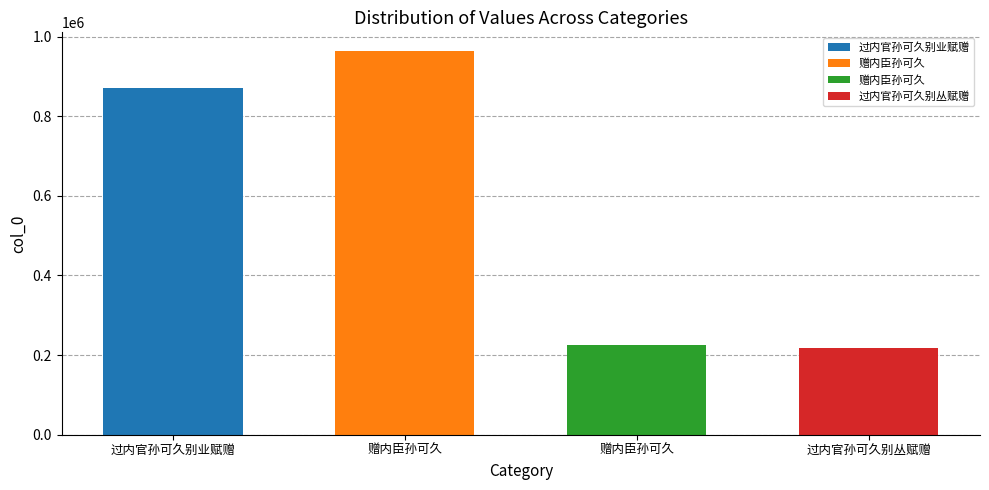

Rank the categories by value from highest to lowest.

赠内臣孙可久, 过内官孙可久别业赋赠, 赠内臣孙可久, 过内官孙可久别丛赋赠